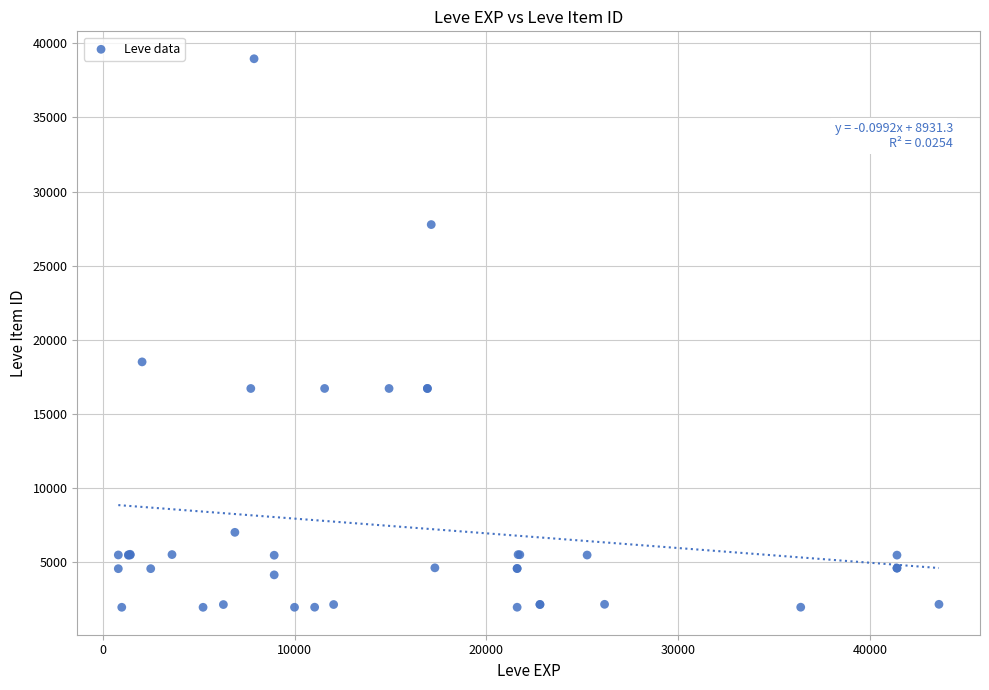

What Y value in the scatter plot is closest to 20457?

18511